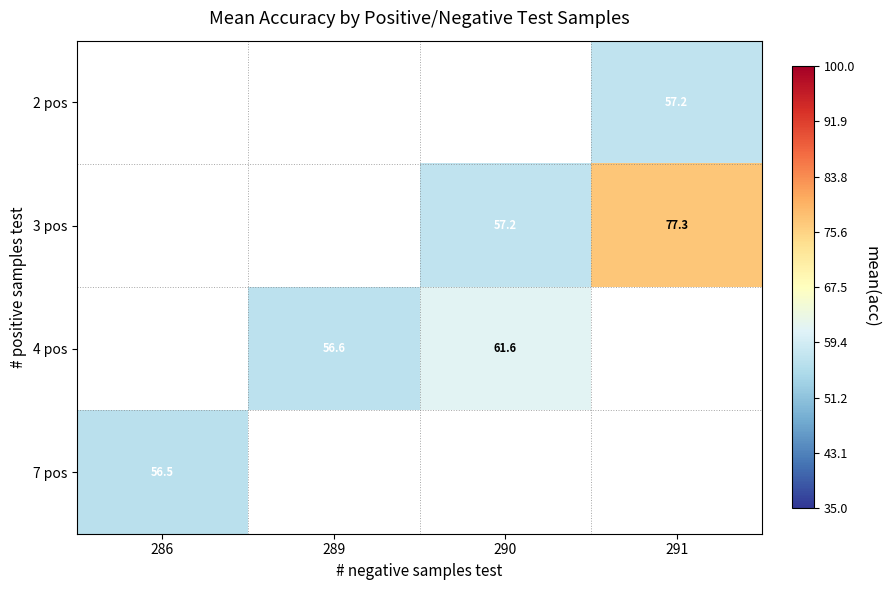

Count the number of data series in this chart.

4